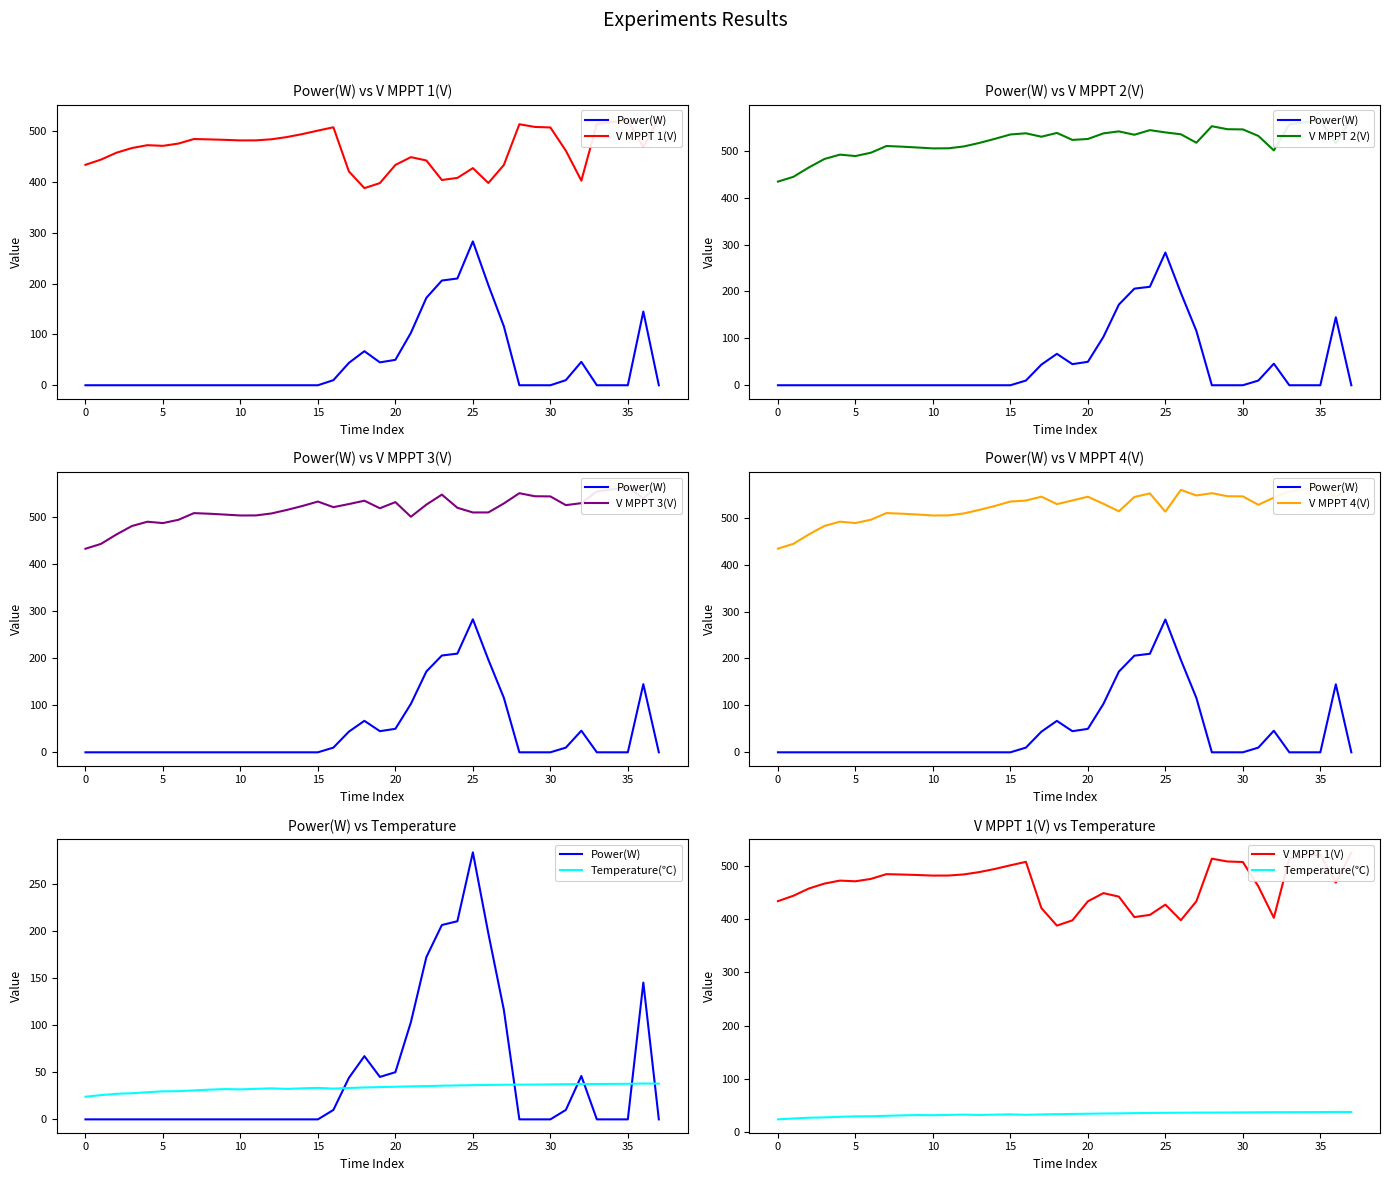

Is the value of V MPPT 4(V) at 32 greater than the value of Power(W) at 35?

Yes